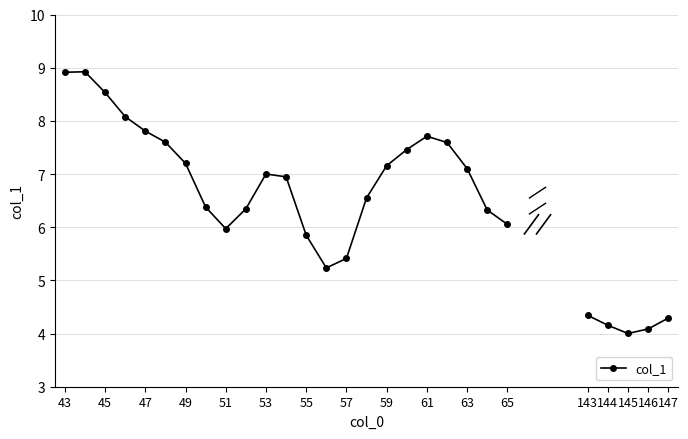

Is this an area chart (filled region under the line)?

No